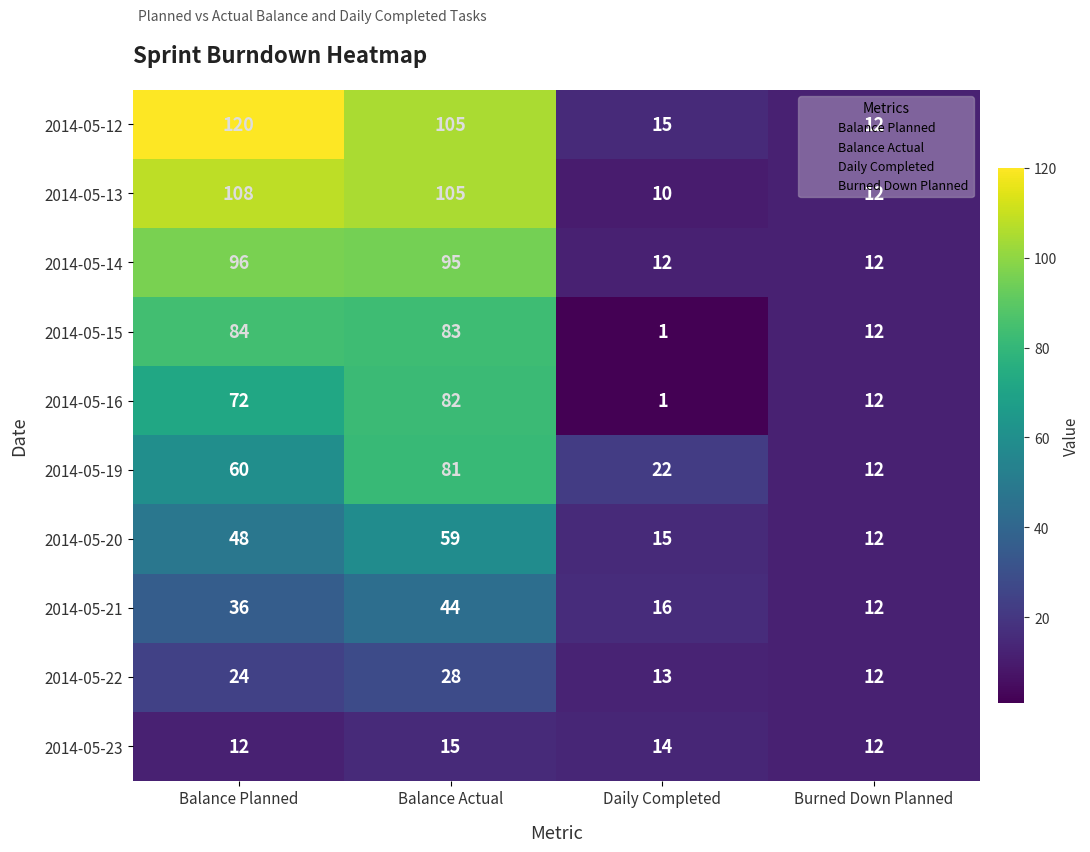

At how many categories does at least one series exceed 83?

2